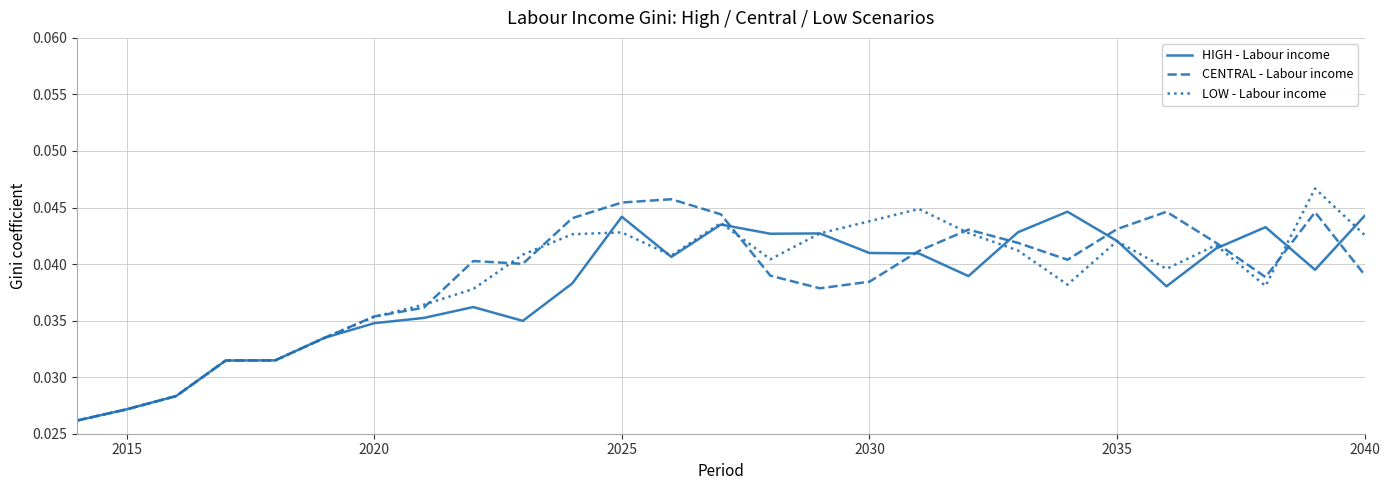

How many lines are shown in the chart?

3